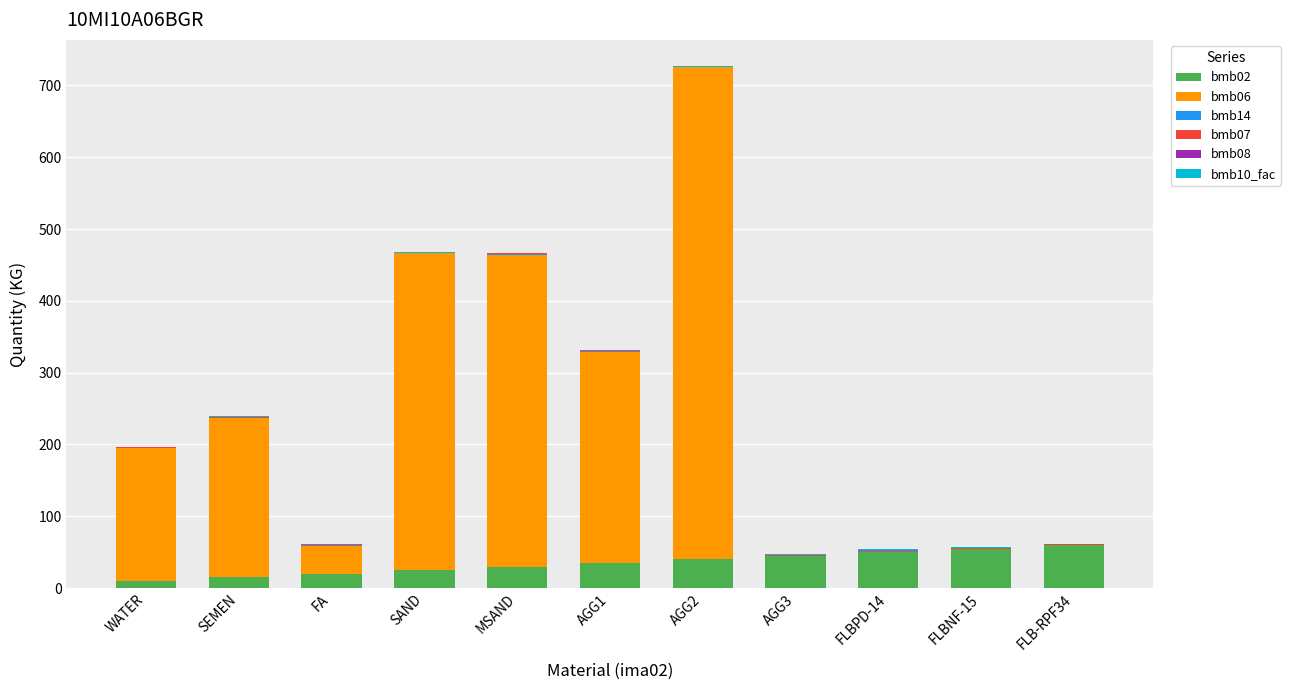

What is the highest value of the bmb02 series?

60.0